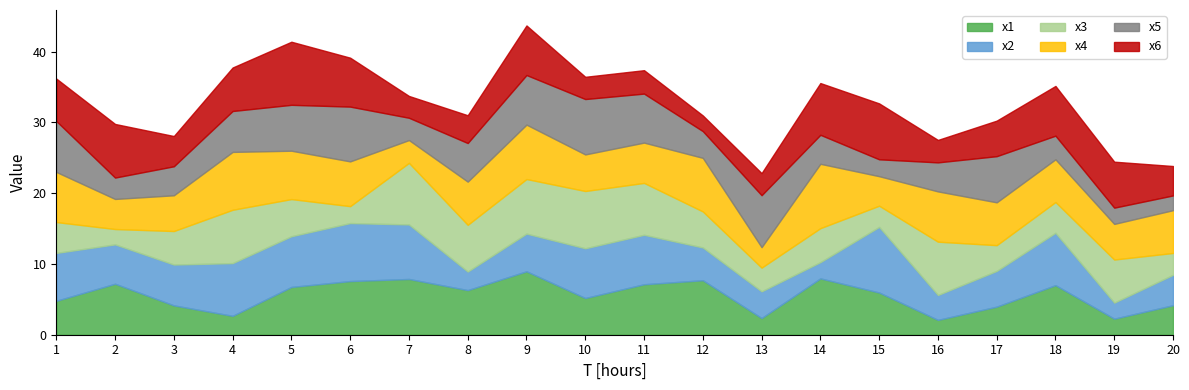

What is the approximate value of x1 at 6?

7.6